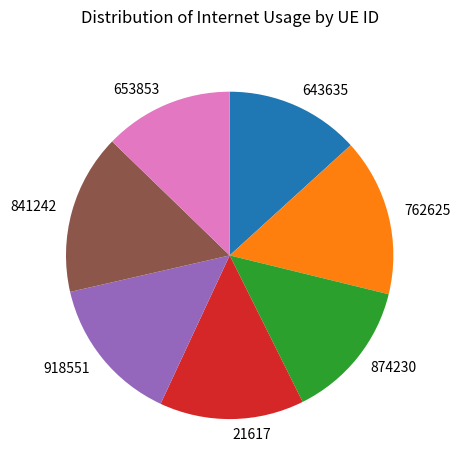

Combined, do 643635 and 762625 account for over 50%?

No